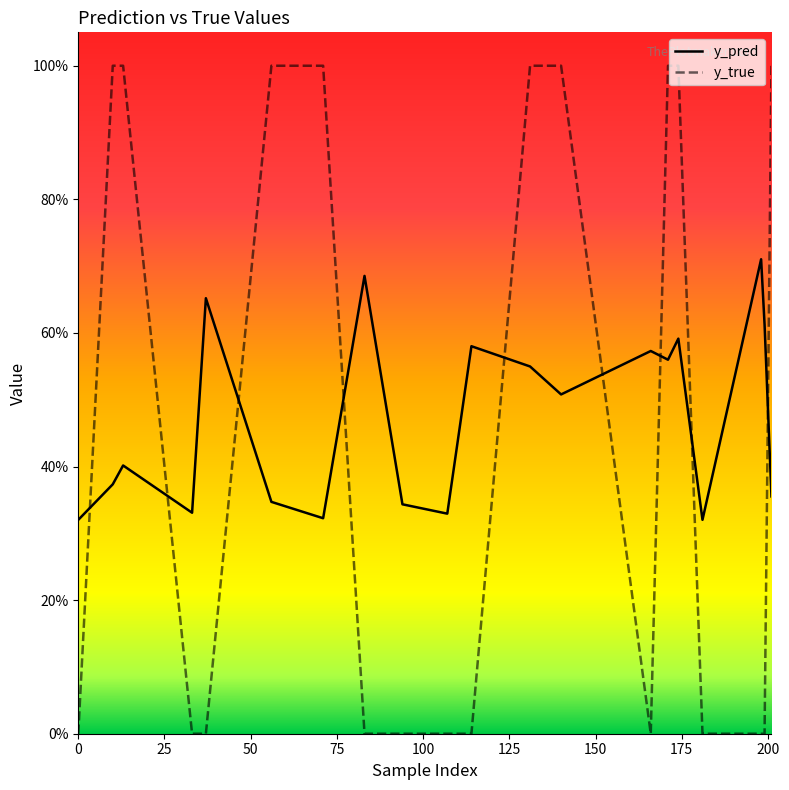

True or false: y_pred has more than 2 interior local peaks.

True